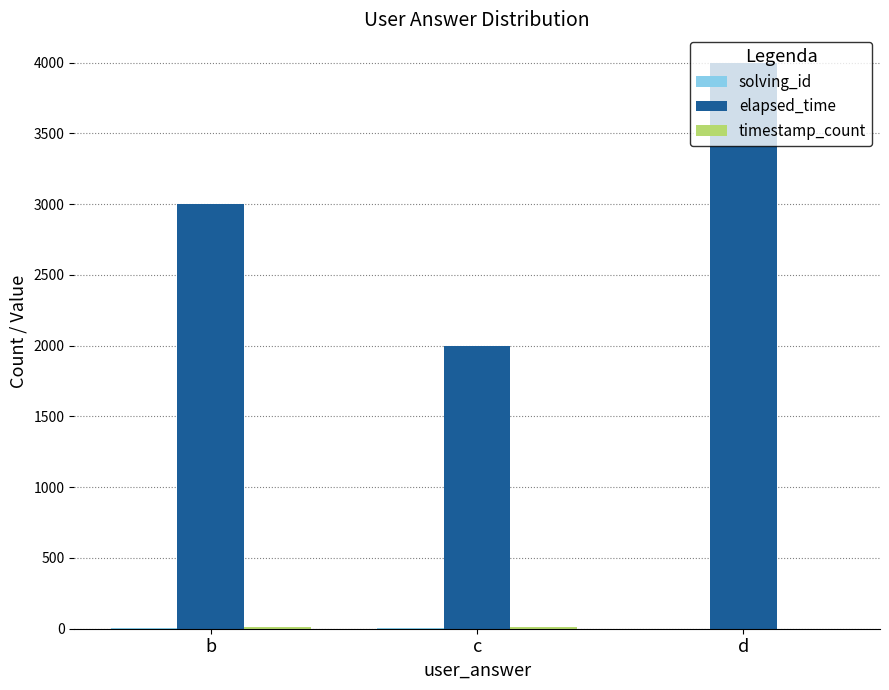

Which series changed the most between b and c?

elapsed_time